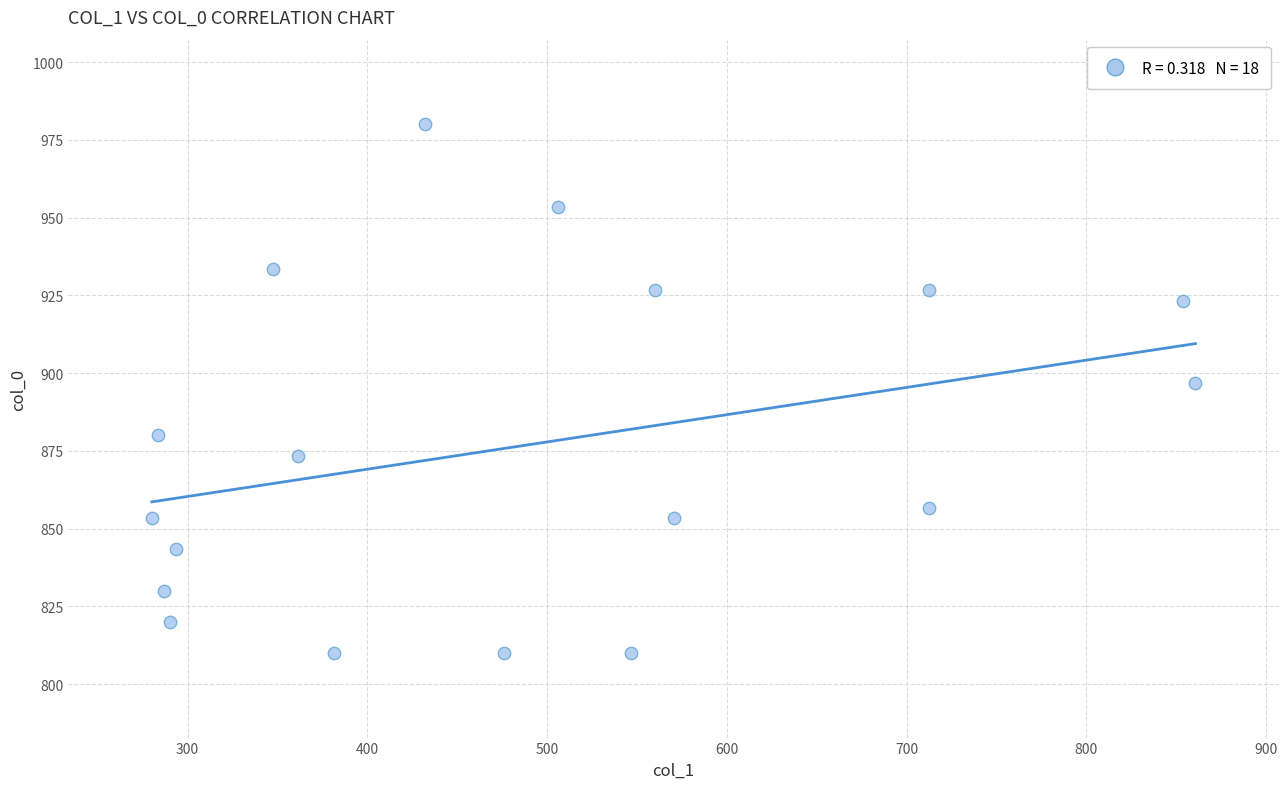

What is the range of Y values (max minus min)?

170.0